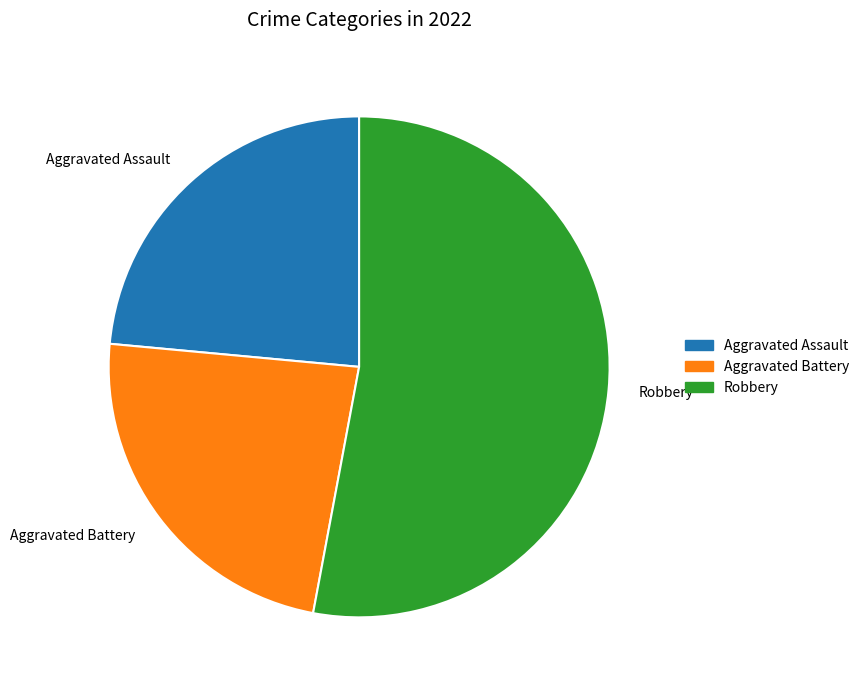

True or false: Aggravated Battery accounts for 17% of the total.

False